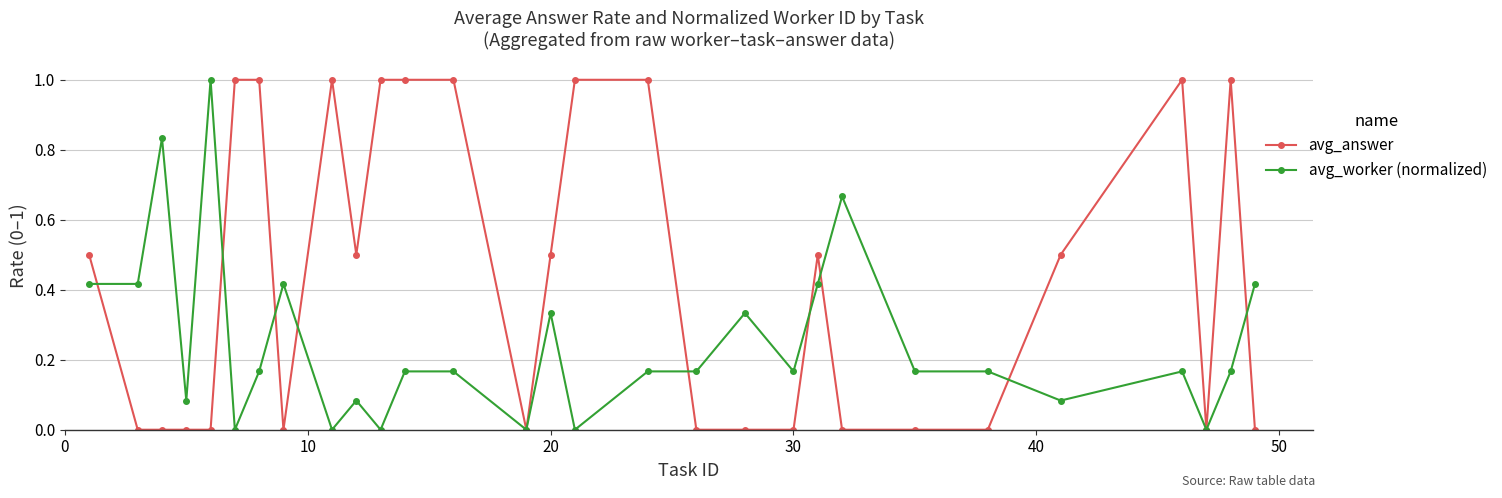

Rank the series by their average value, from lowest to highest.

avg_worker (normalized), avg_answer